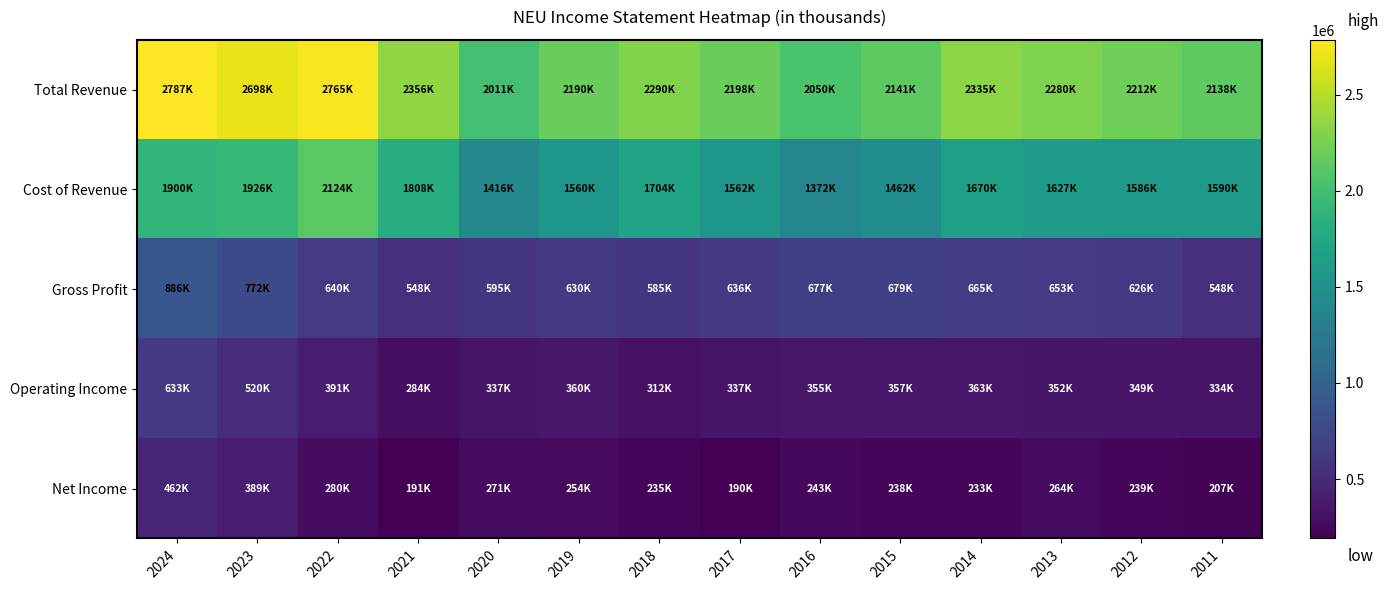

Reading left to right, list all the values displayed in this chart.

Total Revenue: 2024=2786600	2023=2698400	2022=2764800	2021=2356100	2020=2010900	2019=2190300	2018=2289700	2017=2198400	2016=2049500	2015=2140800	2014=2335400	2013=2280400	2012=2211900	2011=2138100
Cost of Revenue: 2024=1900200	2023=1925900	2022=2124300	2021=1808400	2020=1415900	2019=1560400	2018=1704300	2017=1562000	2016=1372300	2015=1461800	2014=1670000	2013=1627100	2012=1585800	2011=1590500
Gross Profit: 2024=886300	2023=772500	2022=640500	2021=547700	2020=595000	2019=629900	2018=585400	2017=636400	2016=677200	2015=679100	2014=665400	2013=653300	2012=626100	2011=547600
Operating Income: 2024=633200	2023=520200	2022=390700	2021=283800	2020=337400	2019=360200	2018=311600	2017=336800	2016=354800	2015=356700	2014=362700	2013=351800	2012=349300	2011=333500
Net Income: 2024=462400	2023=388900	2022=279500	2021=190900	2020=270600	2019=254300	2018=234700	2017=190500	2016=243000	2015=238100	2014=233300	2013=264400	2012=239300	2011=206900